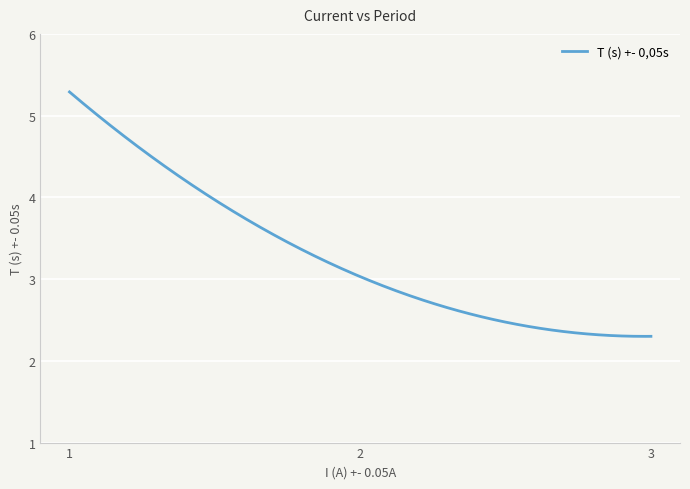

What is the minimum value shown in the chart?

2.3